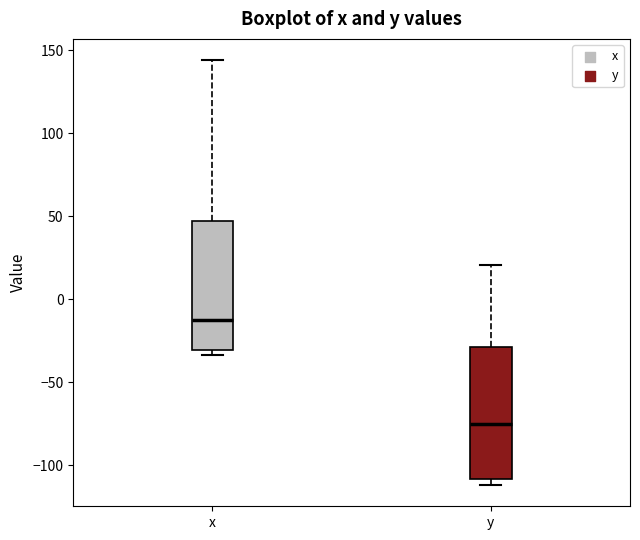

Where is the lower edge of the box for y on the y-axis? The values are not printed on the chart, so give them approximately, as read against the axis.

-110